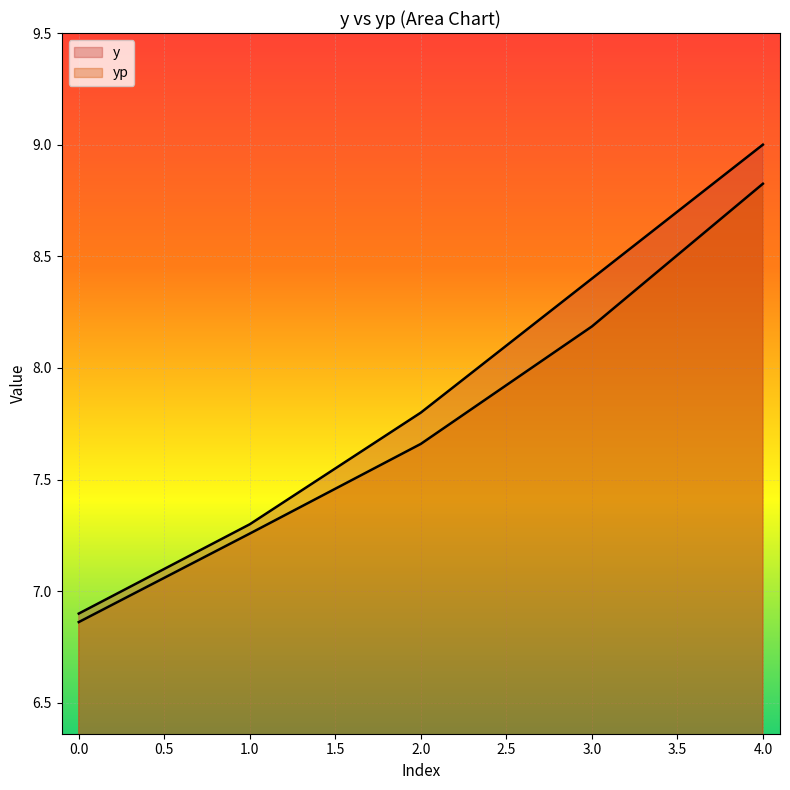

What is the average value of the yp series?

7.8